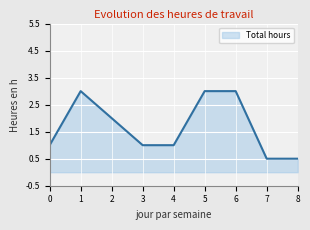

What is the difference between the values at 0 and 1?

2.0